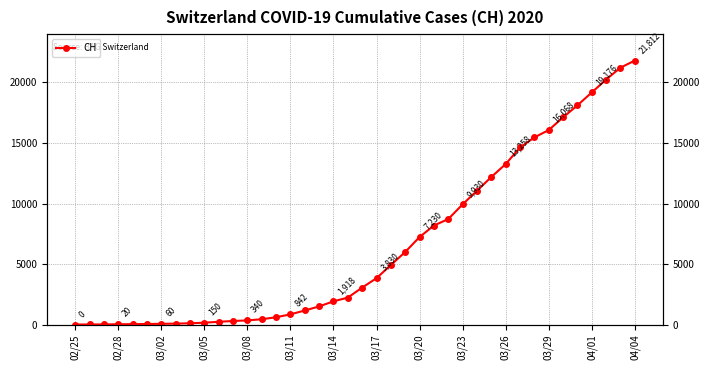

What is the sum of all values?

262237